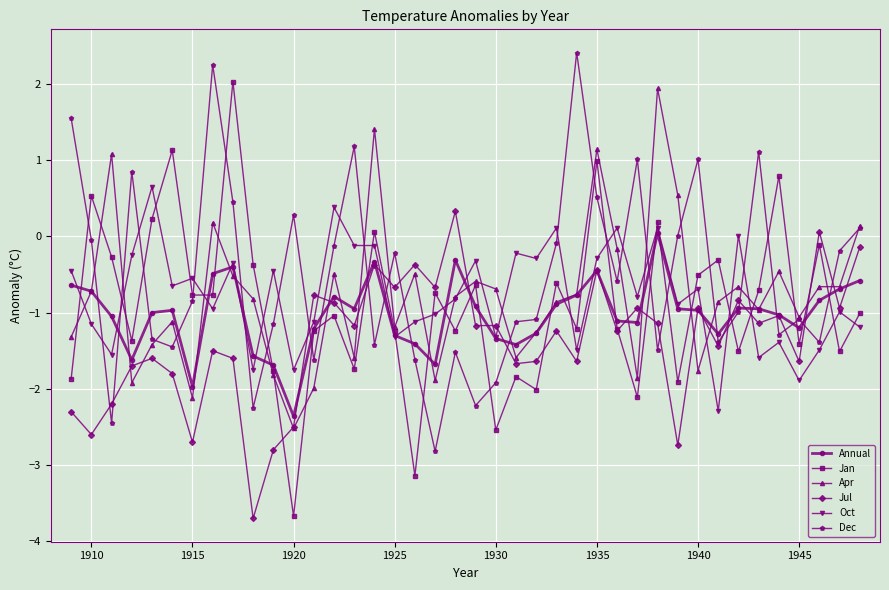

What is the sum of all Dec values?

-21.0